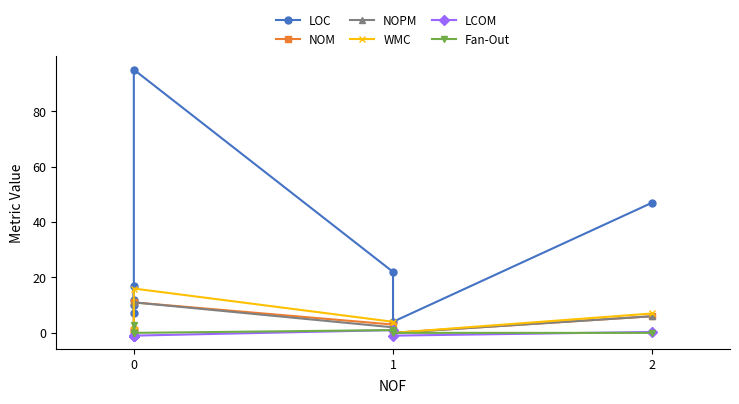

What is the difference between the maximum and minimum values in the Fan-Out series?

3.0